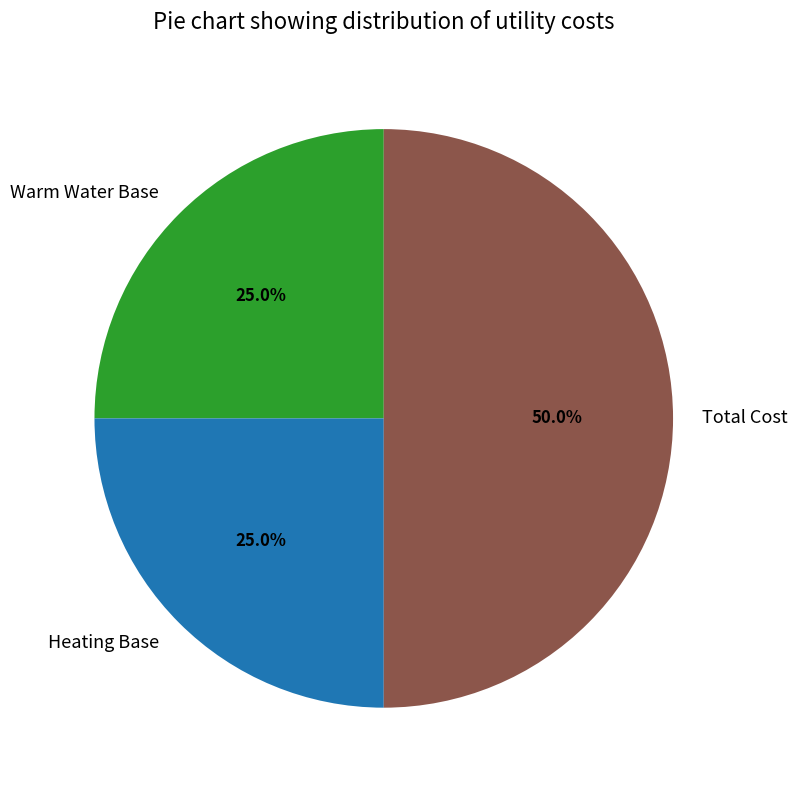

Does Heating Base represent more than half of the total?

No